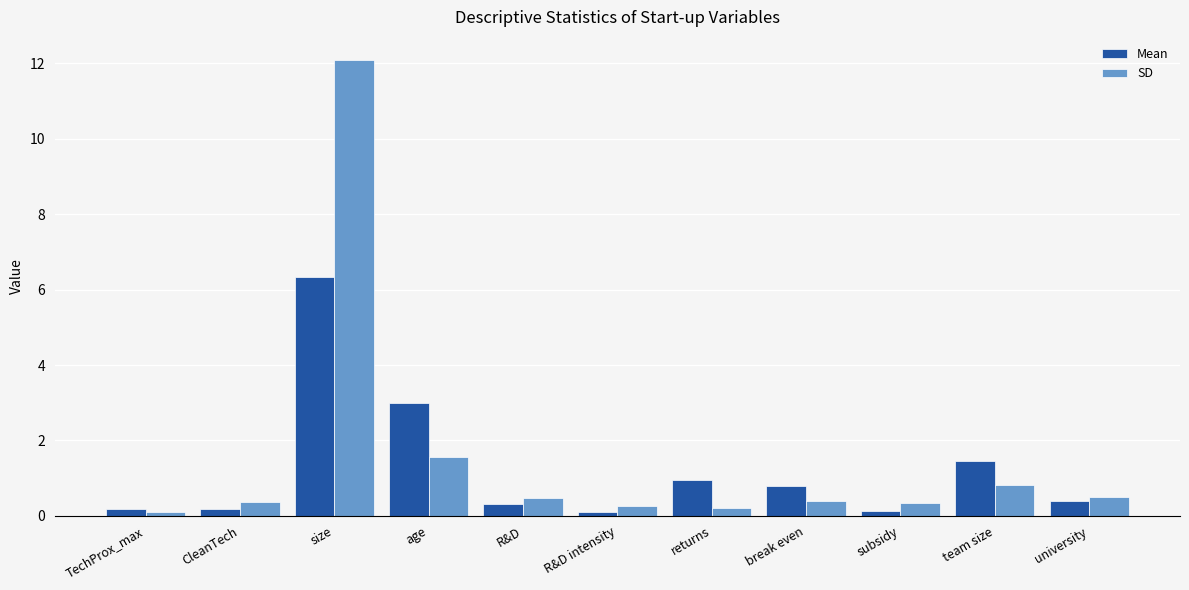

What is the smallest value displayed?

0.1